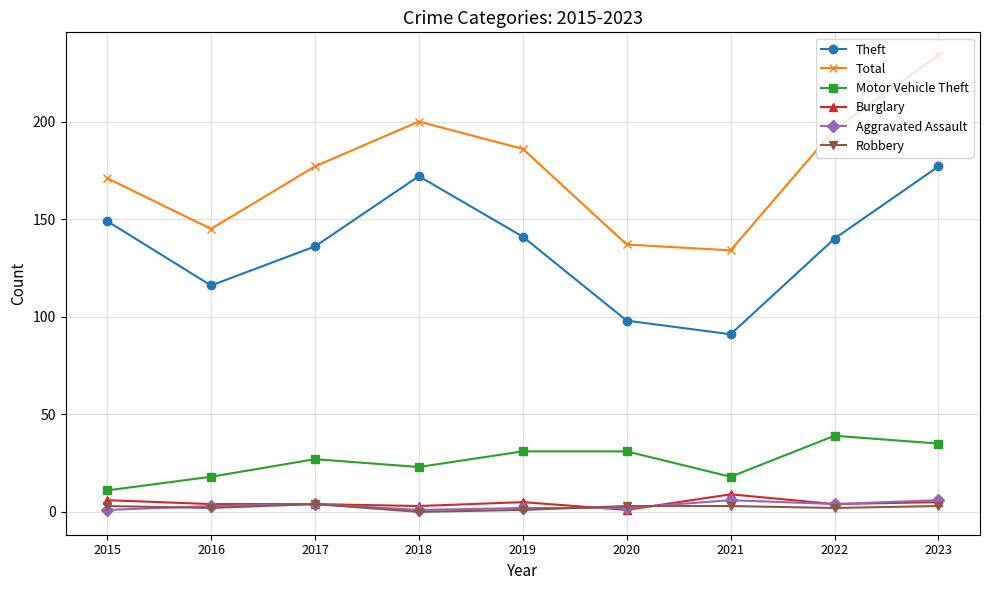

What is the sum of the Aggravated Assault values at 2021 and 2020?

8